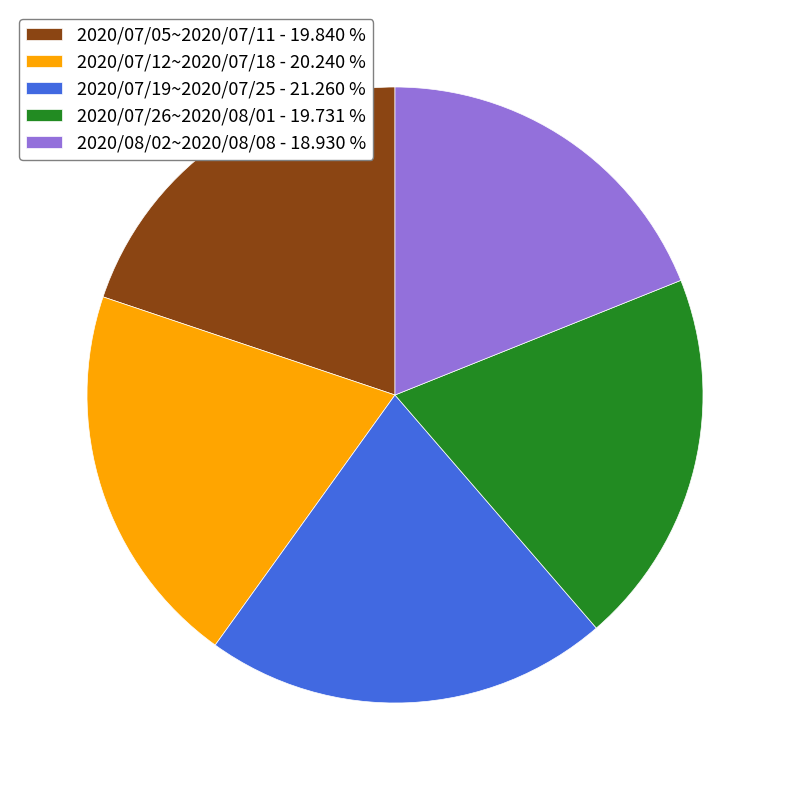

Does any single category account for the majority?

No